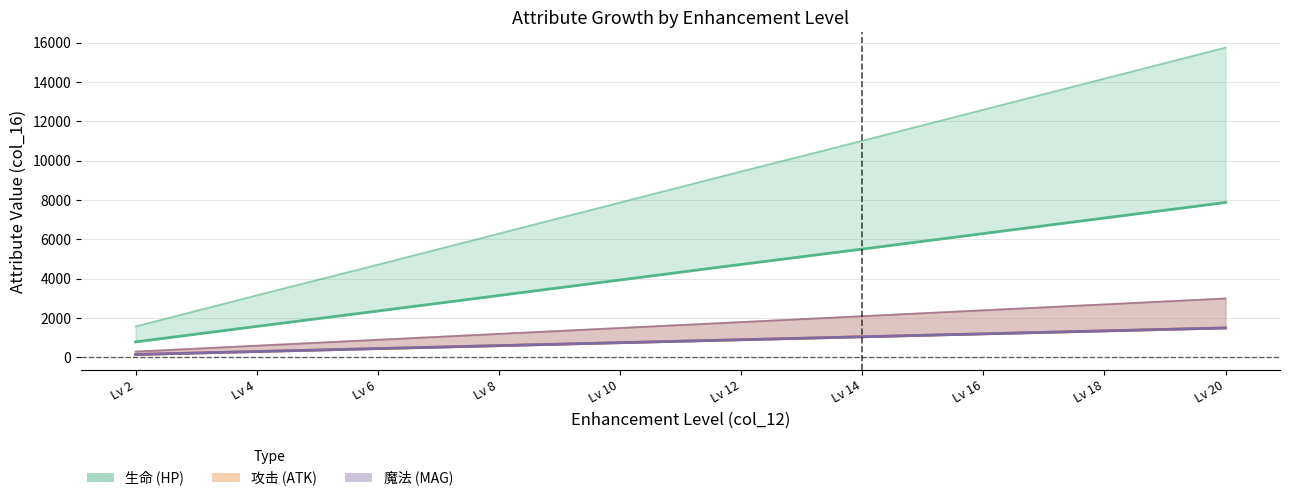

What is the average value of the 魔法_upper series?

1650